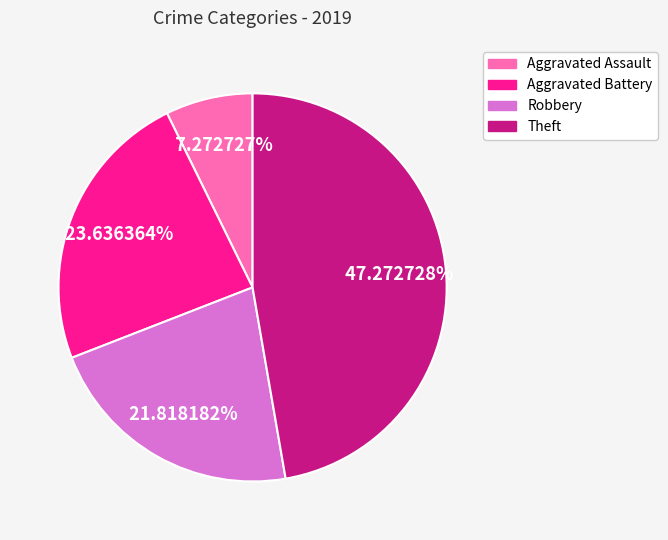

Is Robbery the majority of the pie?

No